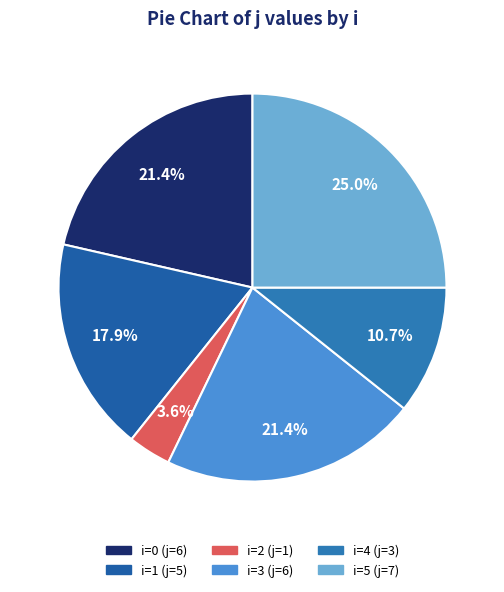

What is the smallest slice in the pie chart?

2